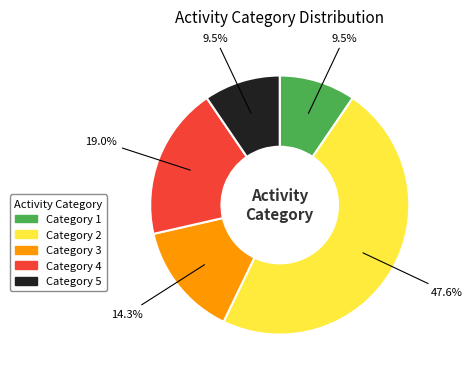

Does any single category account for the majority?

No